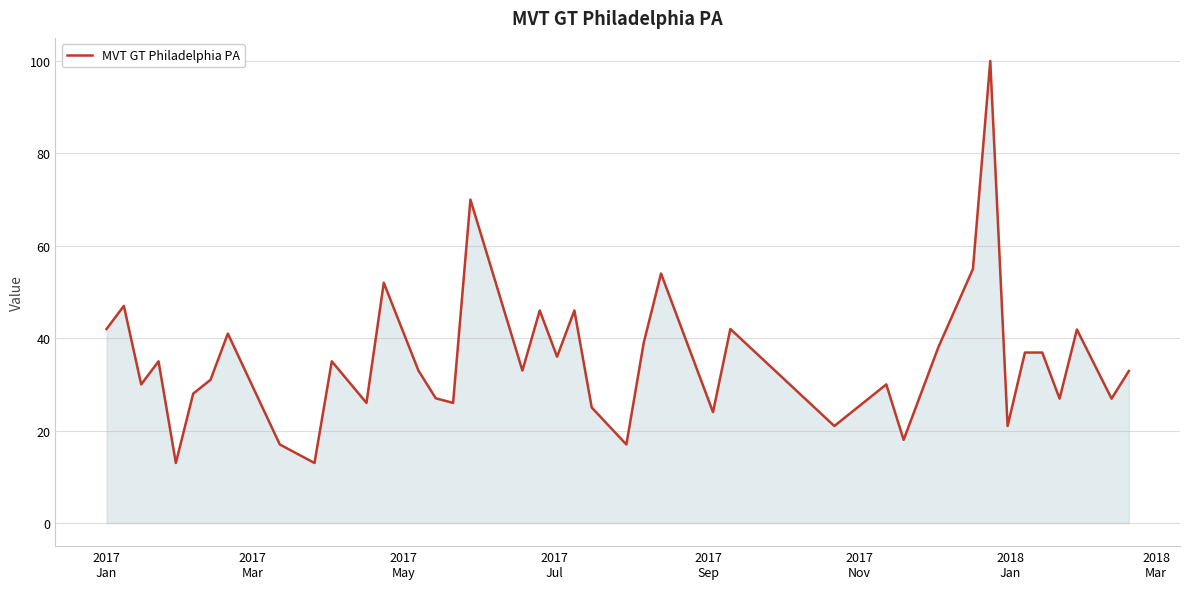

What is the maximum value shown in the chart?

100.0